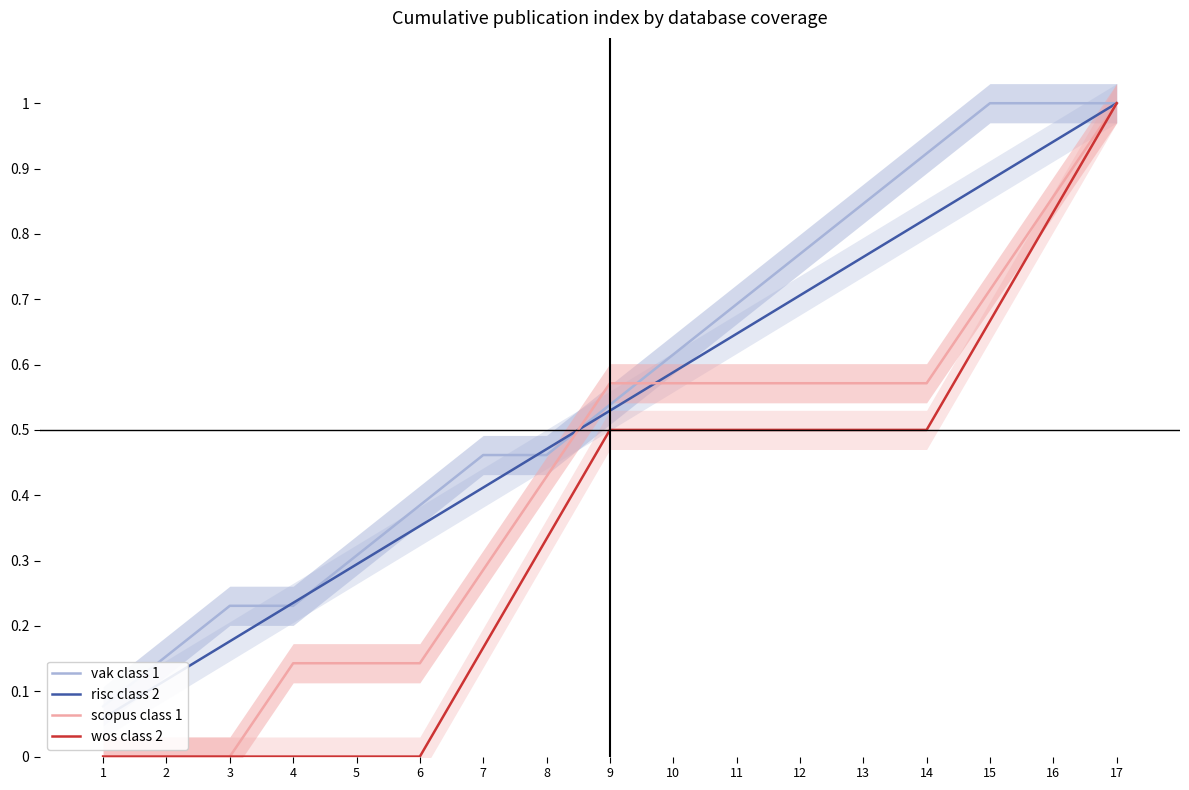

How many wos class 2 values are between 0 and 1?

17